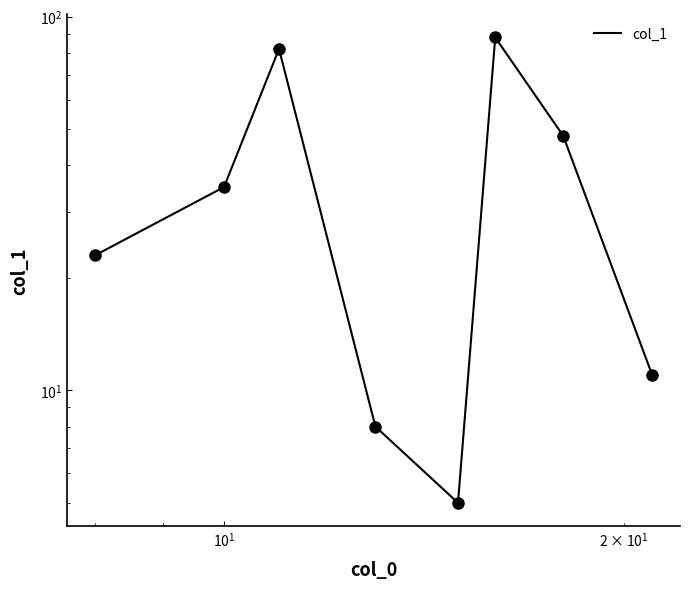

Is it true that the value at 6 is 17?

False